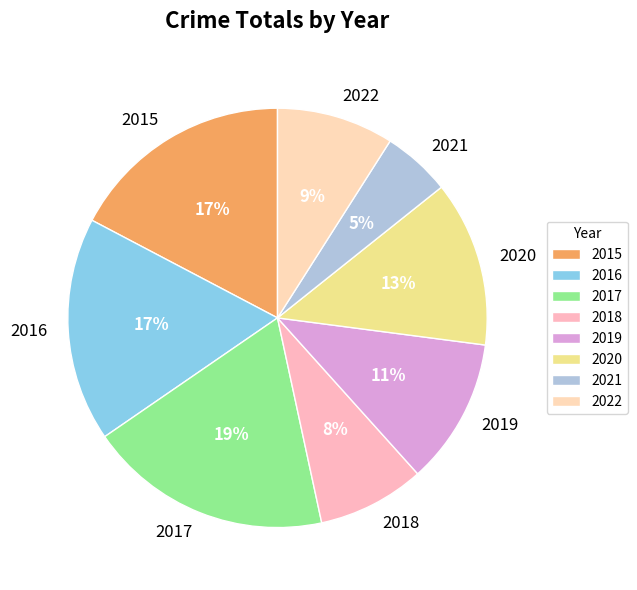

Between 2020 and 2015, which is larger?

2015